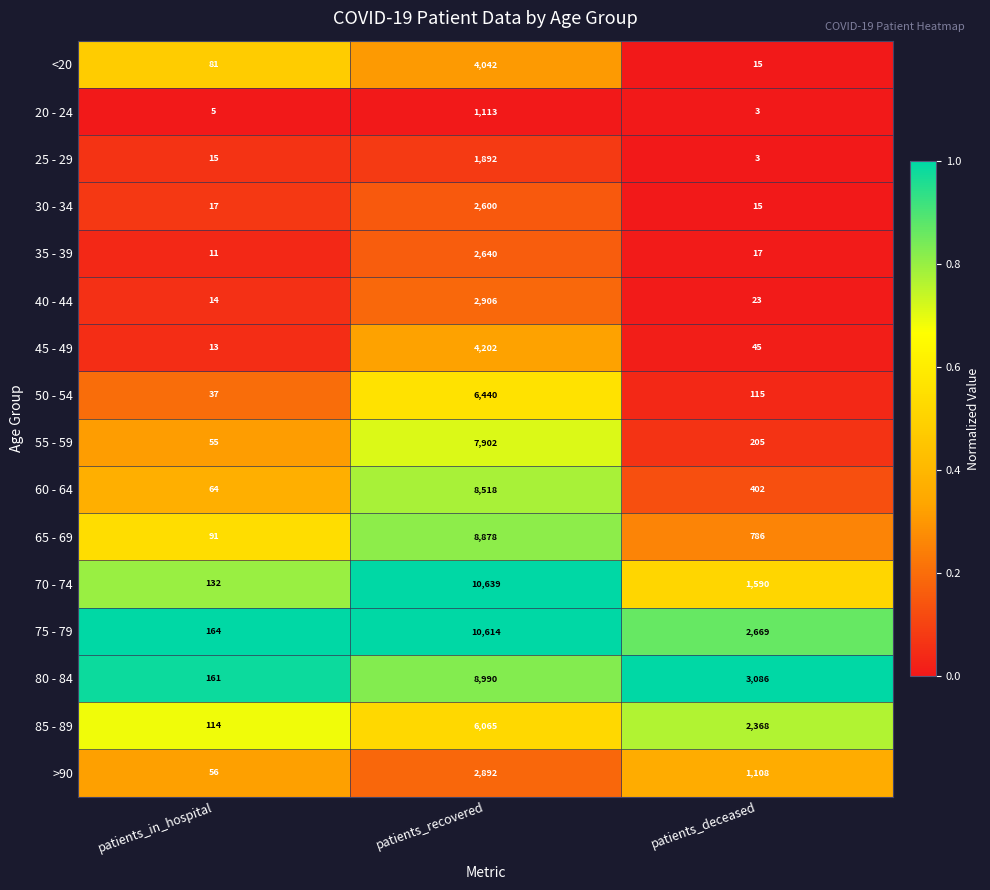

Is the value of <20 at patients_recovered greater than the value of 75 - 79 at patients_recovered?

No